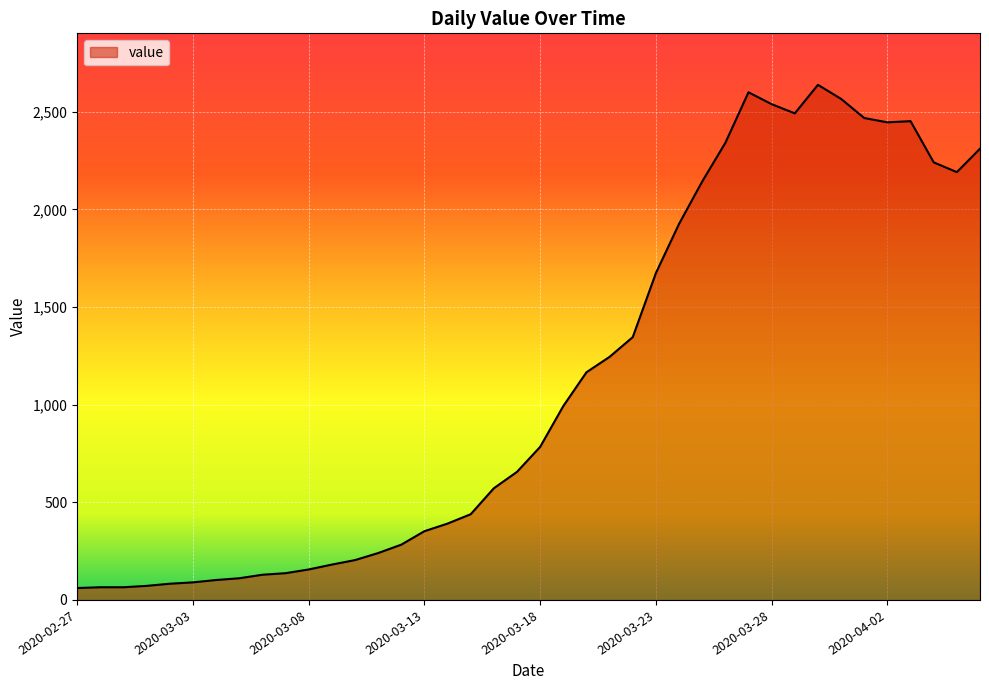

What is the minimum value shown in the chart?

61